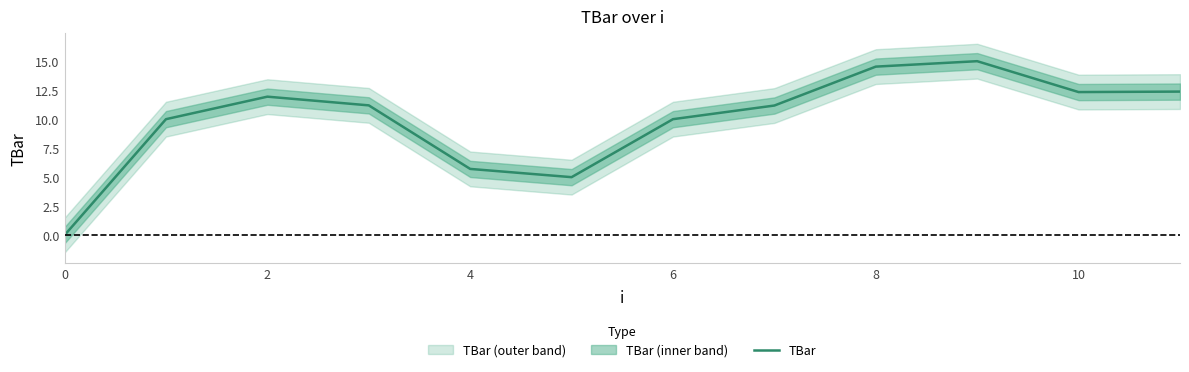

Where is TBar nearest to the value 7?

4